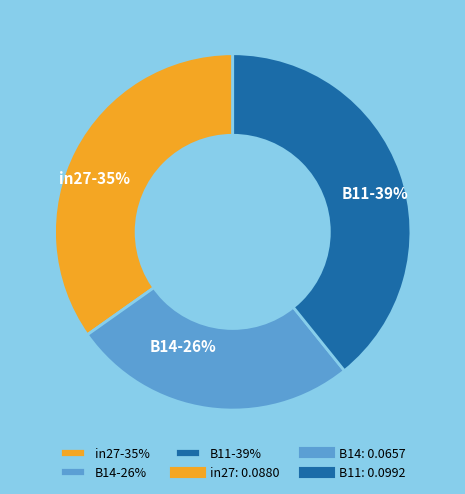

The B14 slice represents 26% of the pie. True or false?

True